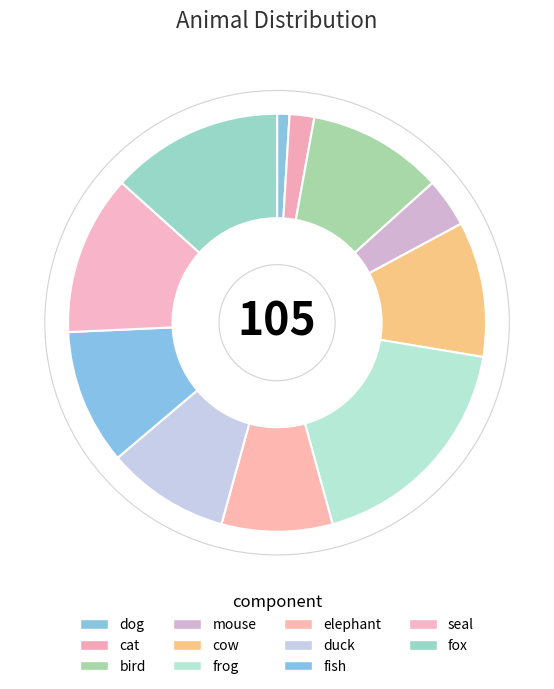

Is frog the majority of the pie?

No